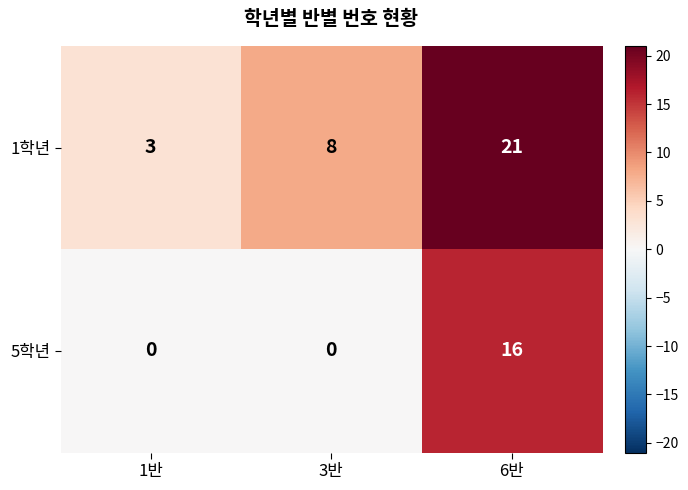

Reading left to right, extract all data points from this chart.

1학년: 3	8	21
5학년: 0	0	16